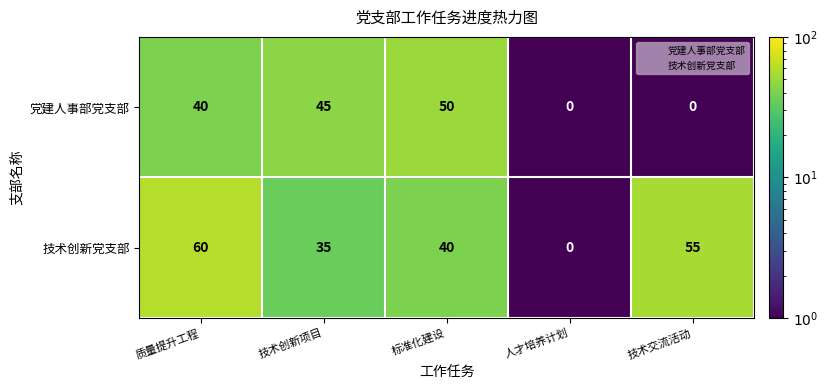

The value of 党建人事部党支部 at 标准化建设 is 16. True or false?

False